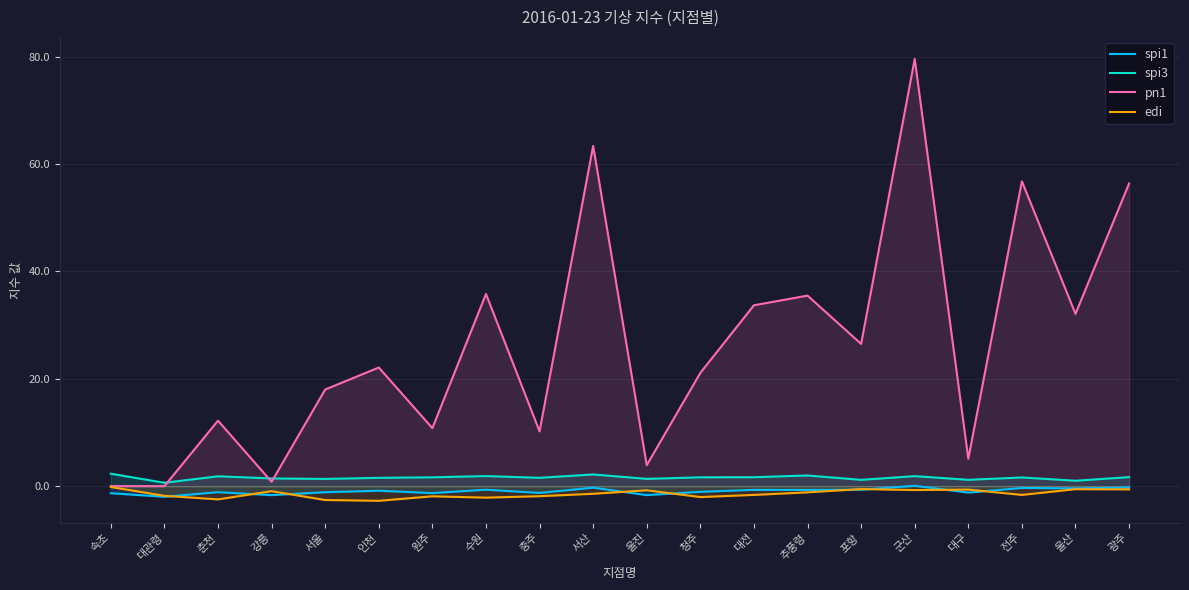

At which category is the sum across all series the highest?

군산